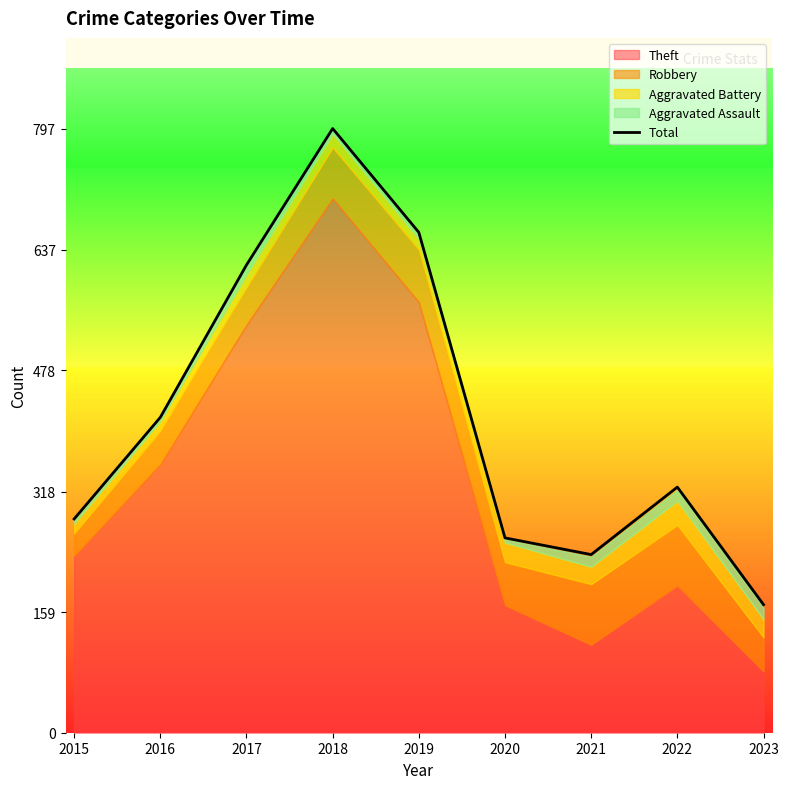

What is the change in value from 2015 to 2022?

+42